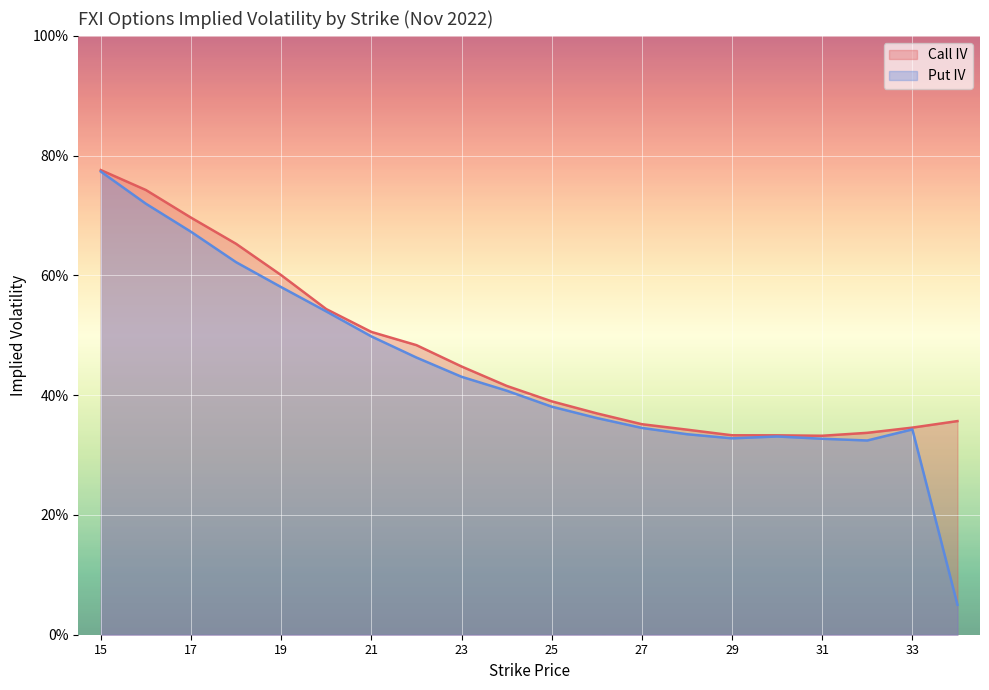

At 15, list the series in order from largest to smallest.

Call IV, Put IV